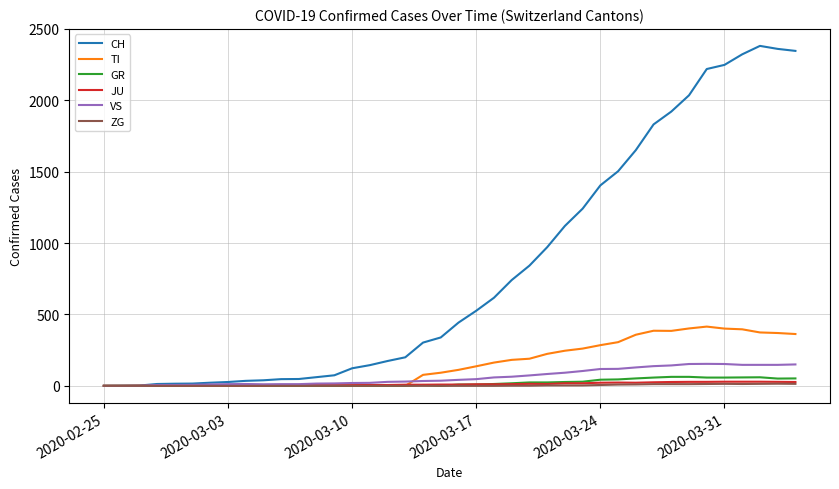

Which series has the largest total across all categories?

CH